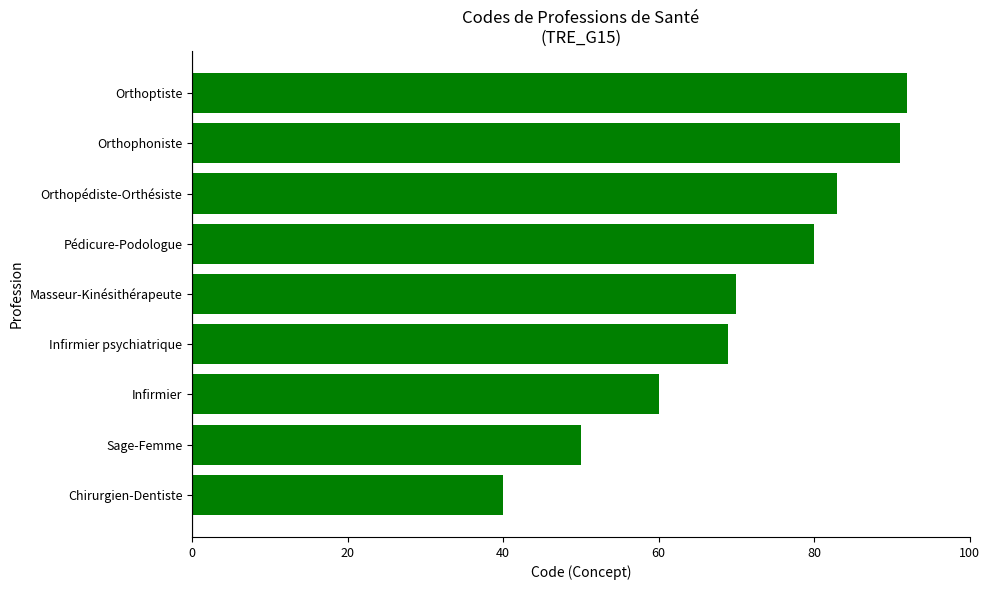

Reading top to bottom, transcribe all the data shown in this chart.

Orthoptiste=92	Orthophoniste=91	Orthopédiste-Orthésiste=83	Pédicure-Podologue=80	Masseur-Kinésithérapeute=70	Infirmier psychiatrique=69	Infirmier=60	Sage-Femme=50	Chirurgien-Dentiste=40